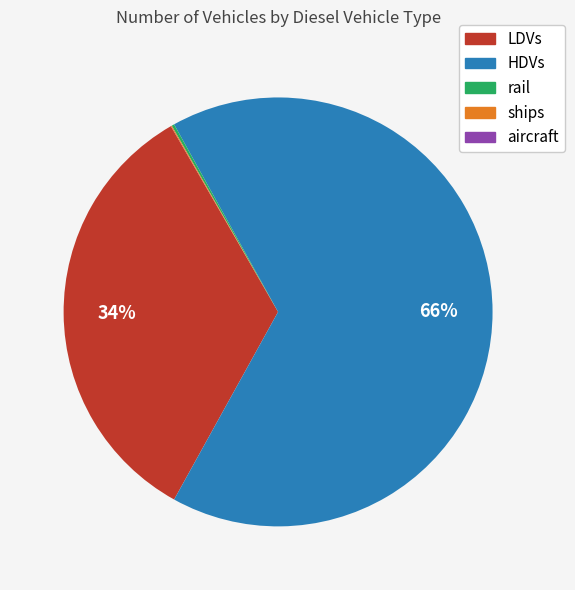

To the nearest percent, what is the combined percentage of HDVs and LDVs?

100%